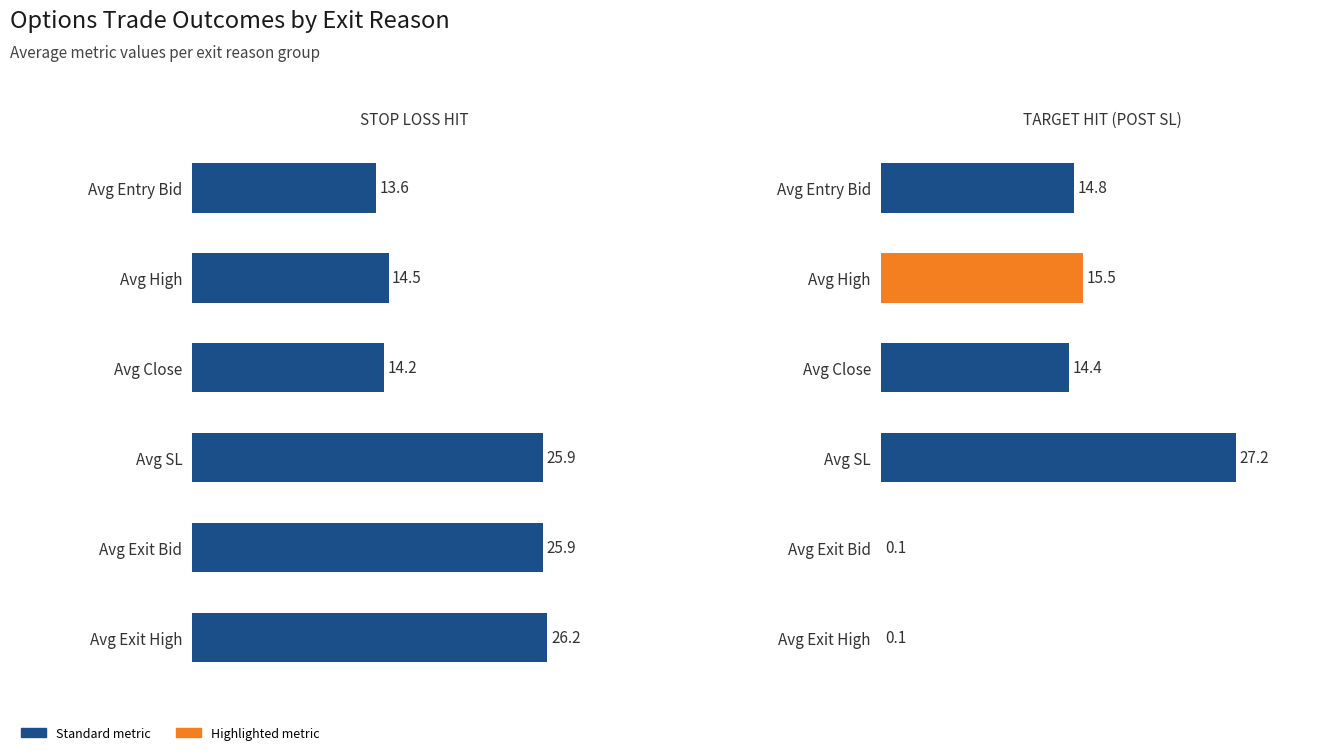

What is the sum of all TARGET HIT (POST SL) values?

72.0